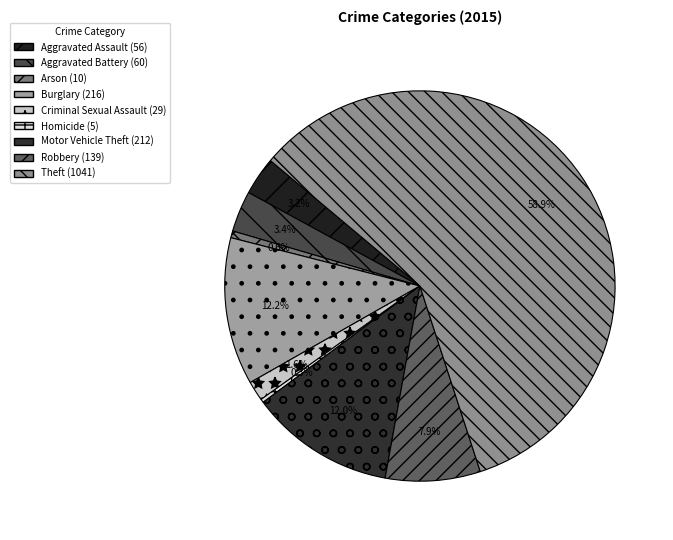

What is the ratio of the value at Aggravated Assault to the value at Motor Vehicle Theft?

0.3